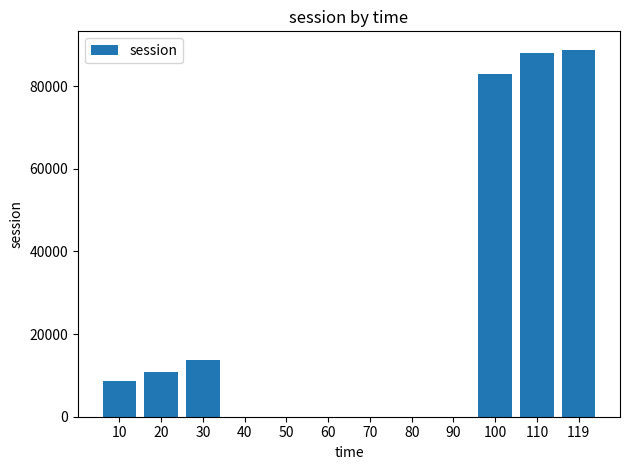

What is the sum of all values?

293077.7